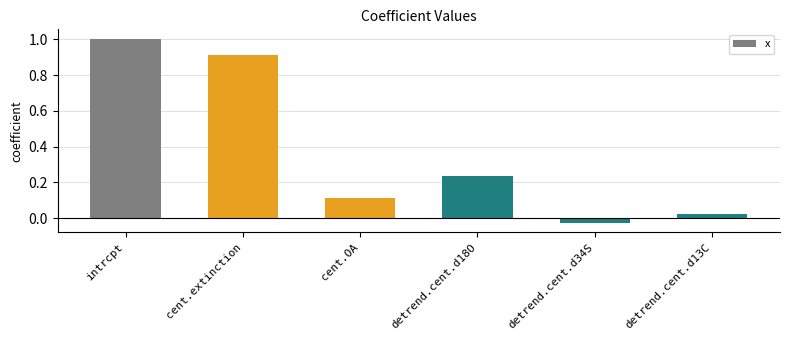

The value at intrcpt is 1.5. True or false?

False